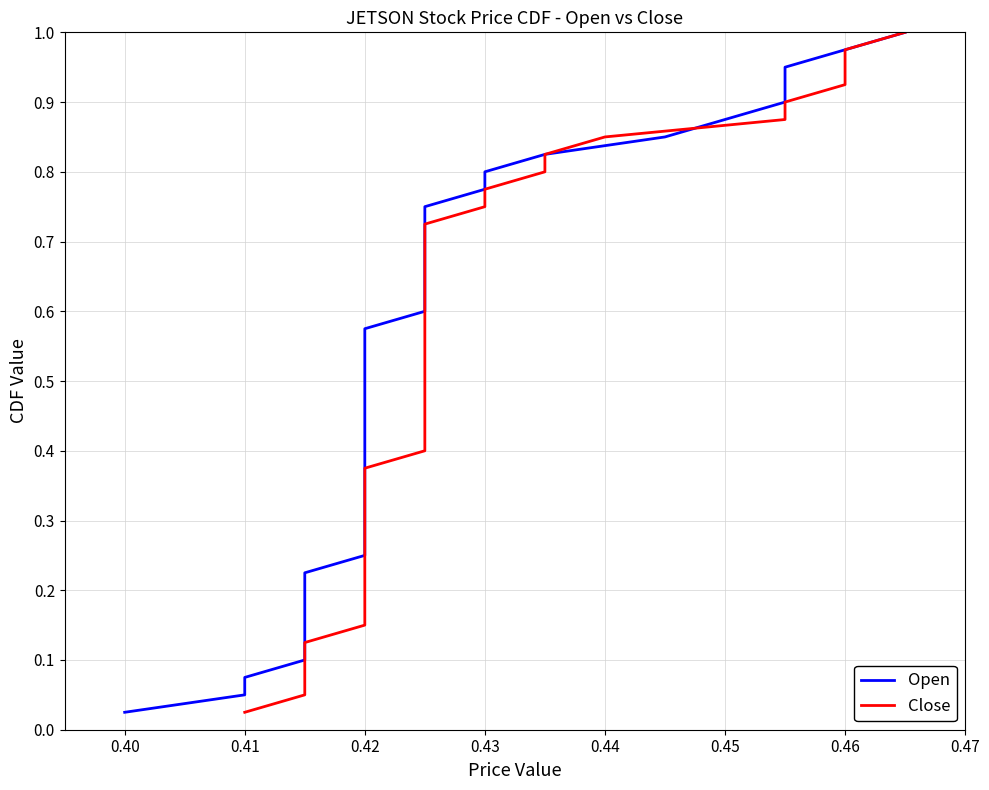

What is the maximum value shown in the chart?

1.0